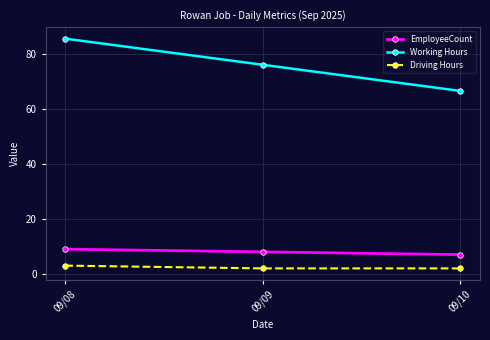

Reading left to right, what are all the values shown in this chart?

EmployeeCount: 09/08=9.0	09/09=8.0	09/10=7.0
Working Hours: 09/08=85.5	09/09=76.0	09/10=66.5
Driving Hours: 09/08=3.0	09/09=2.0	09/10=2.0